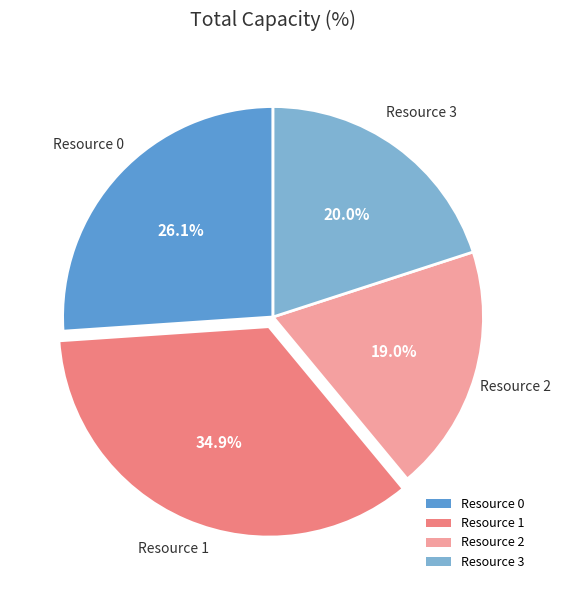

What portion of the pie excludes Resource 2?

81.0%